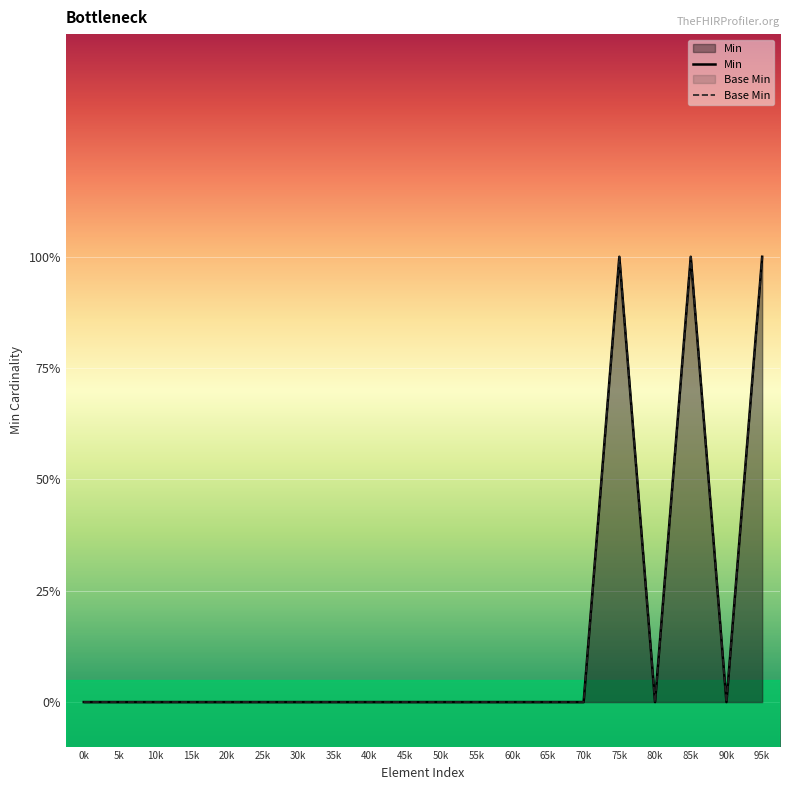

The Base Min series shows 0 at 50k. True or false?

True